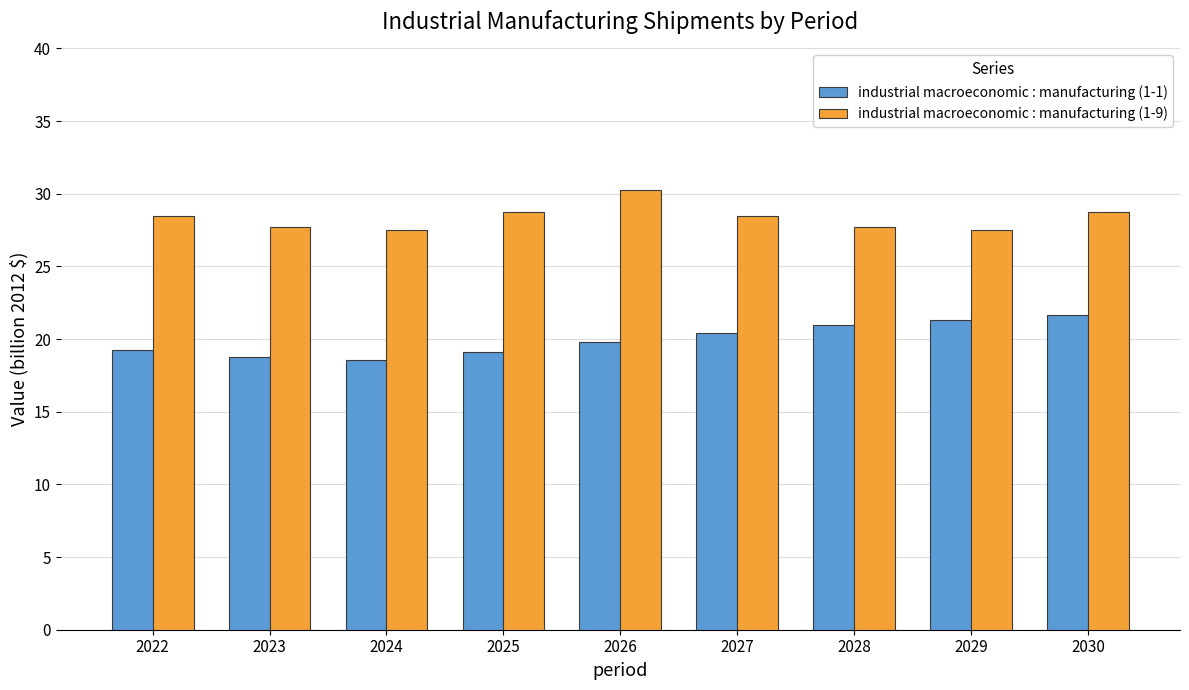

What is the difference between the second highest and second lowest values in the industrial macroeconomic : manufacturing (1-1) series?

2.6